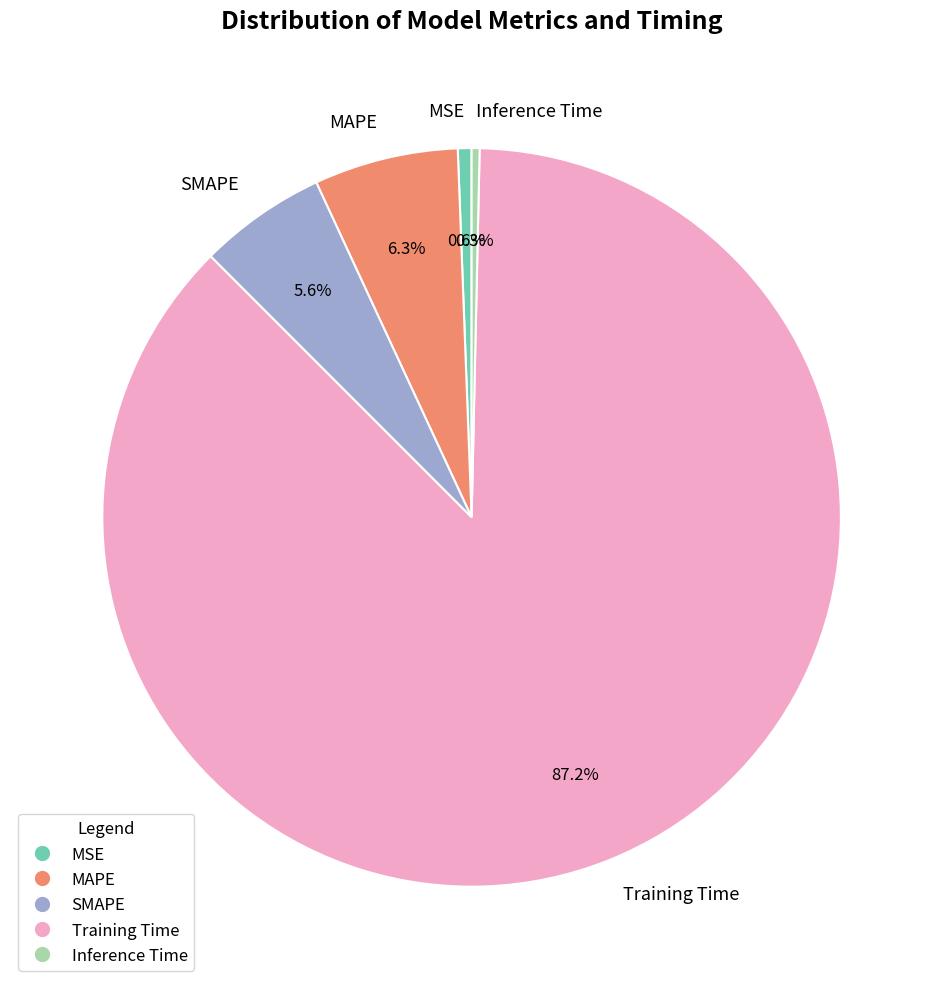

Does Training Time account for over 50% of the chart?

Yes